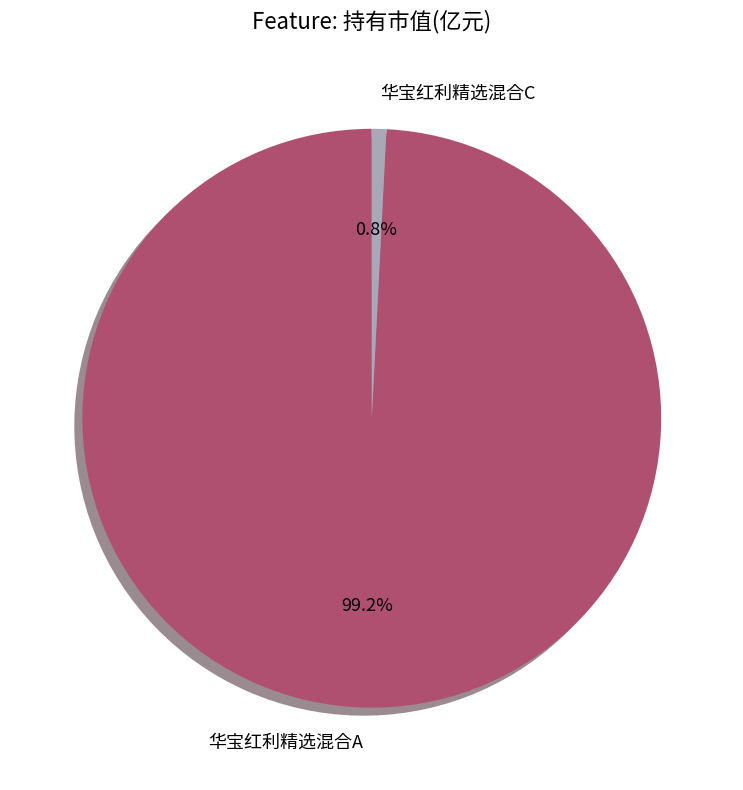

Count the number of slices in the pie.

2